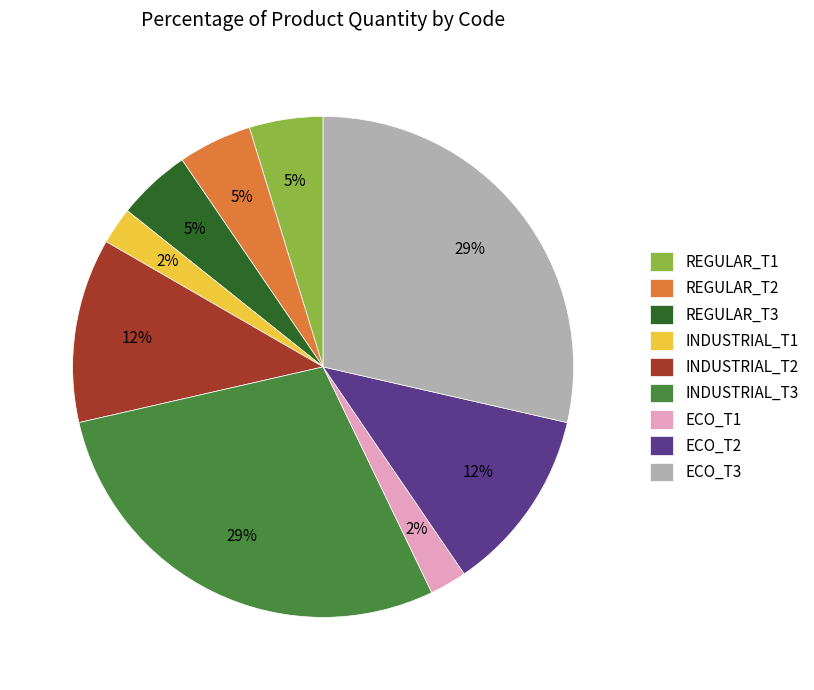

To the nearest percent, what percentage of the pie is REGULAR_T2?

5%